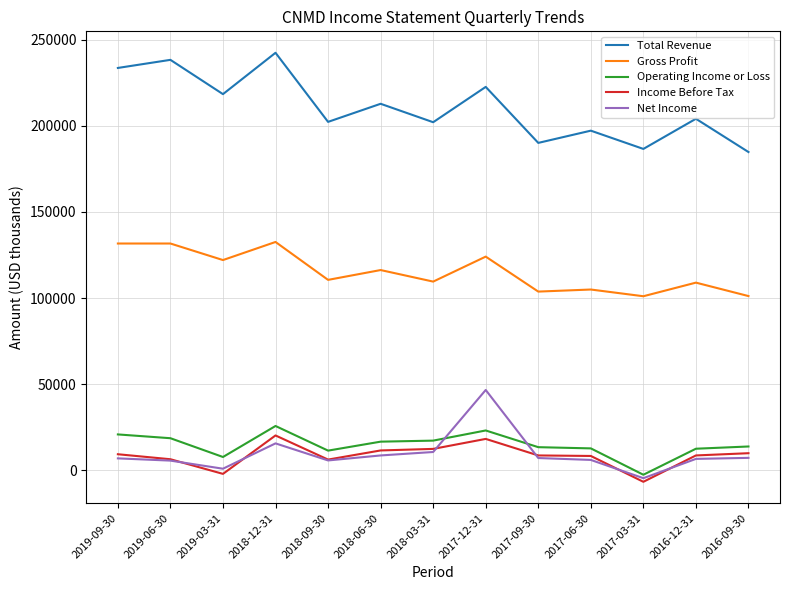

What is the difference between the highest and lowest values at 2018-12-31?

226700